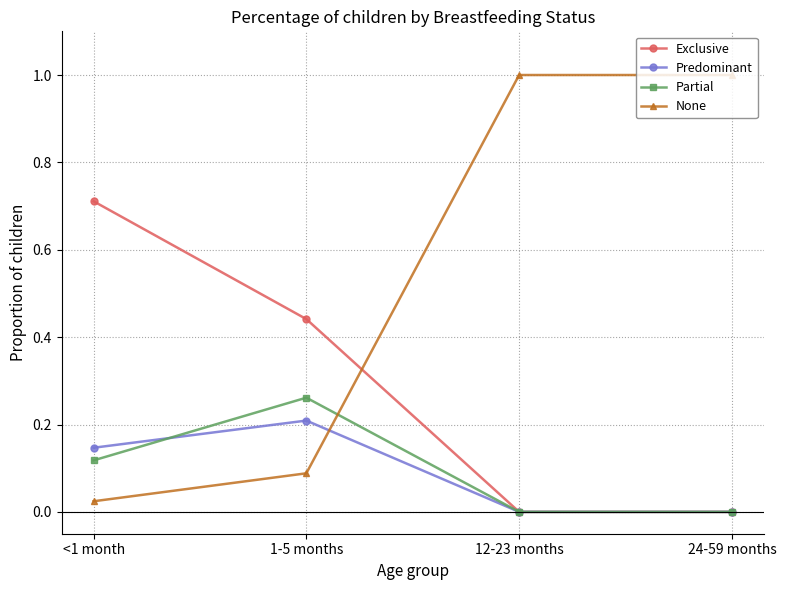

What is the highest value of the Predominant series?

0.2